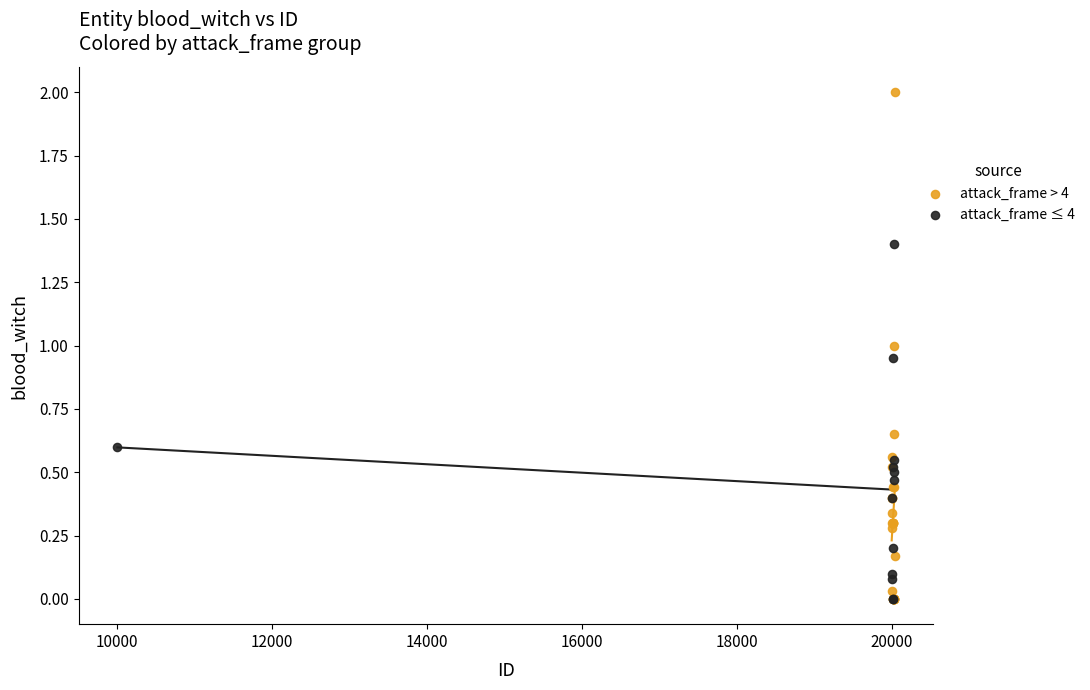

Which series has the largest Y range (max minus min)?

attack_frame > 4